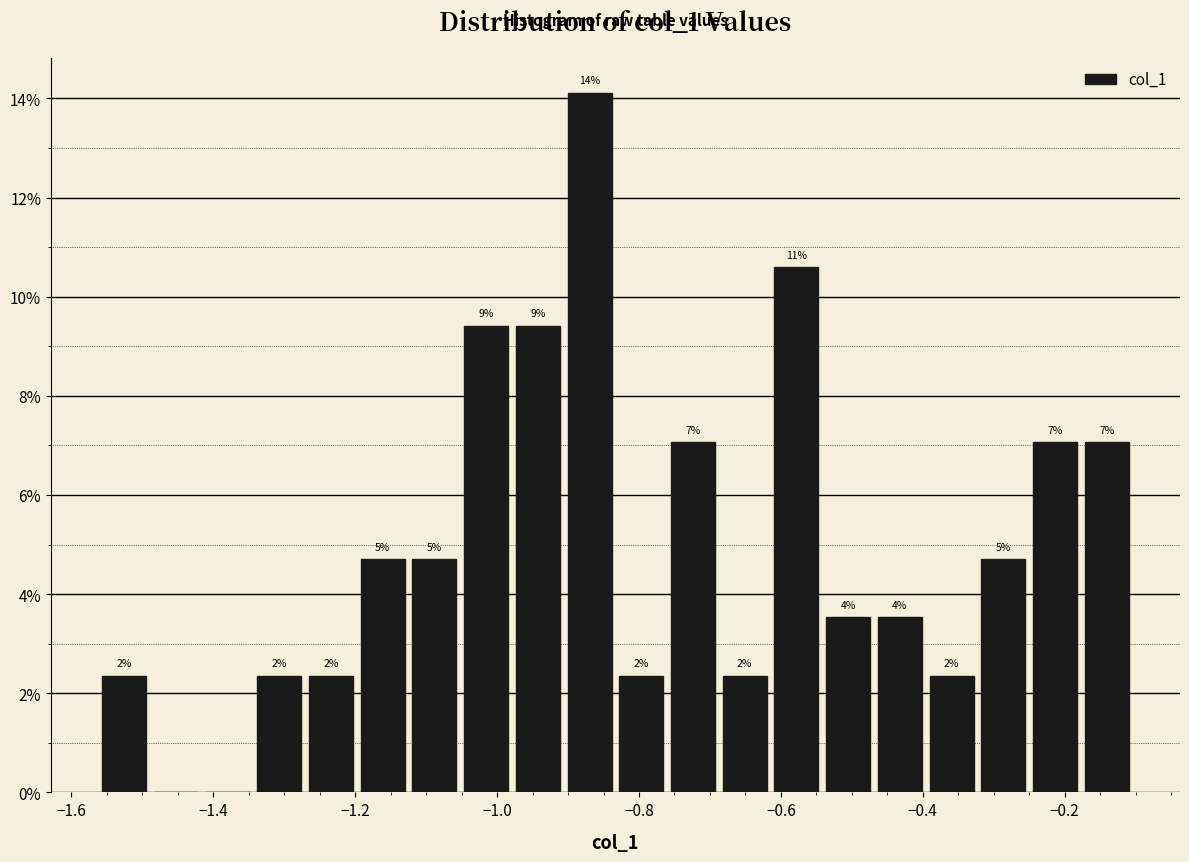

Read against the x-axis, roughly where is the centre of the tallest bar?

-0.86